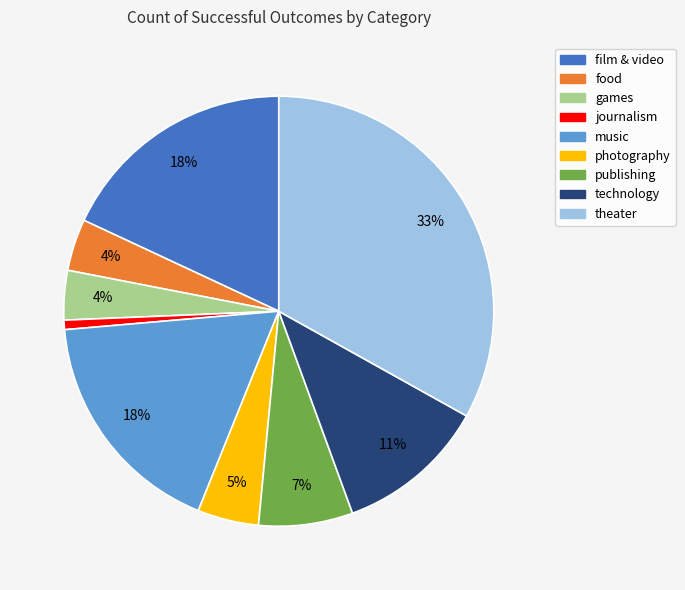

Between music and food, which is larger?

music